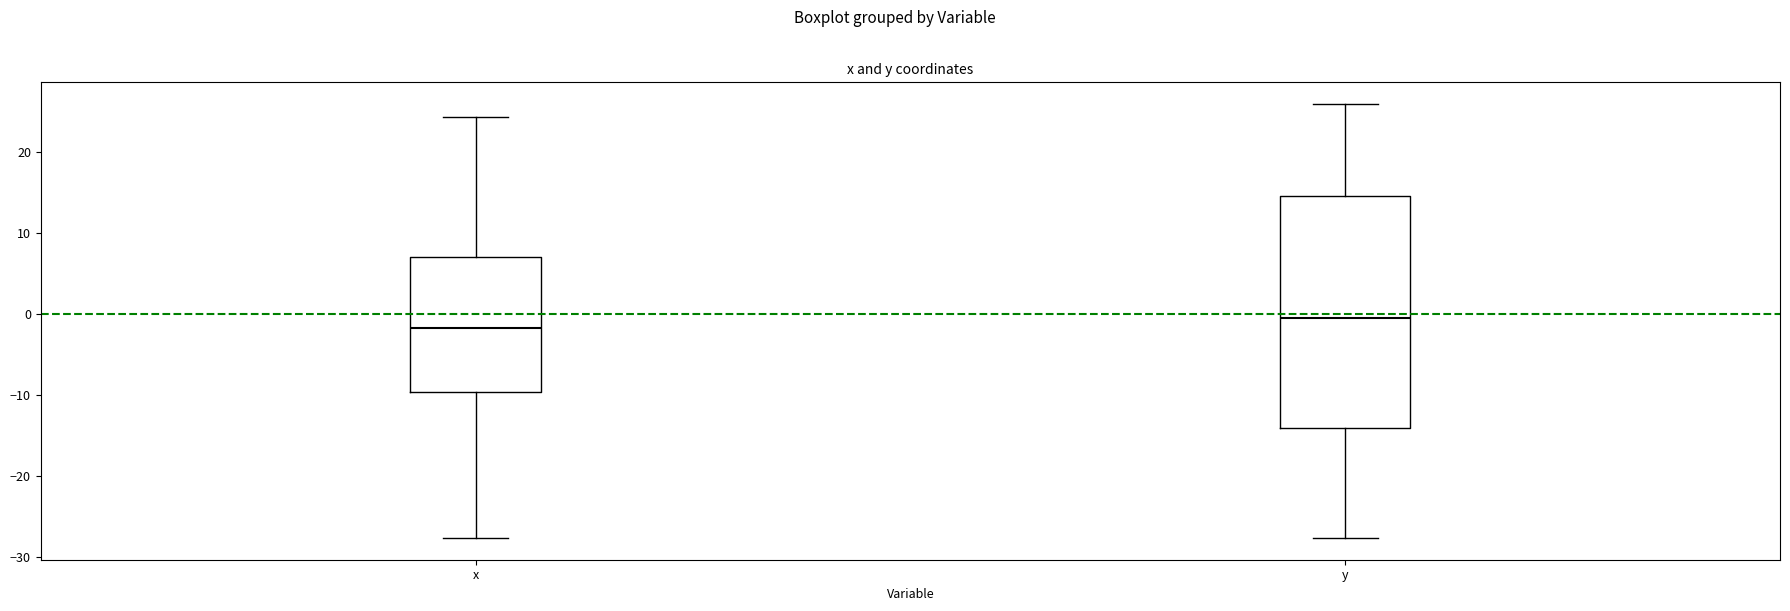

Reading left to right, transcribe this box plot: for each box, give where its median line is, the range the box spans, and where its two whiskers end, as read against the y-axis. The values are not printed on the chart, so give them approximately, as read against the axis.

x: median -2, box -10 to 7, whiskers -28 to 24
y: median -1, box -14 to 14, whiskers -28 to 26